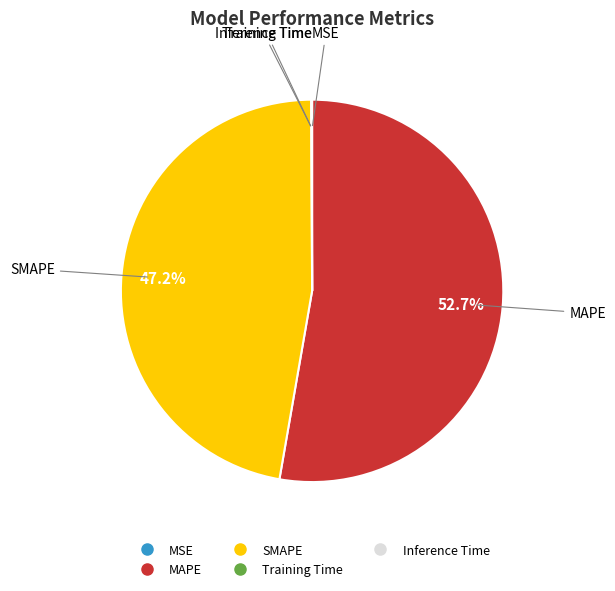

Does any single category account for the majority?

Yes